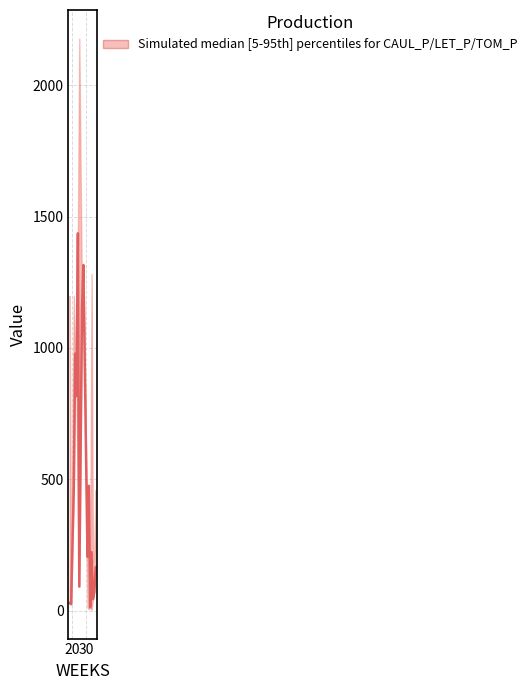

List the series in order of their overall mean, highest first.

upper, median, lower